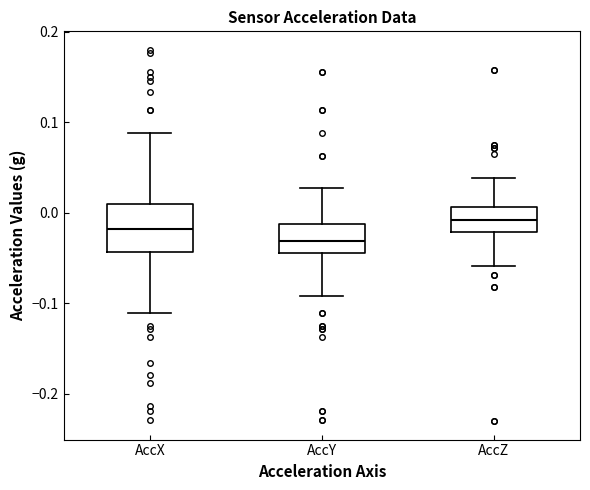

Reading left to right, read every box against the y-axis: the position of its median line, the range the box covers, and the ends of its whiskers. The values are not printed on the chart, so give them approximately, as read against the axis.

AccX: median -0.02, box -0.04 to 0.01, whiskers -0.11 to 0.09
AccY: median -0.03, box -0.04 to -0.01, whiskers -0.09 to 0.03
AccZ: median -0.01, box -0.02 to 0.01, whiskers -0.06 to 0.04